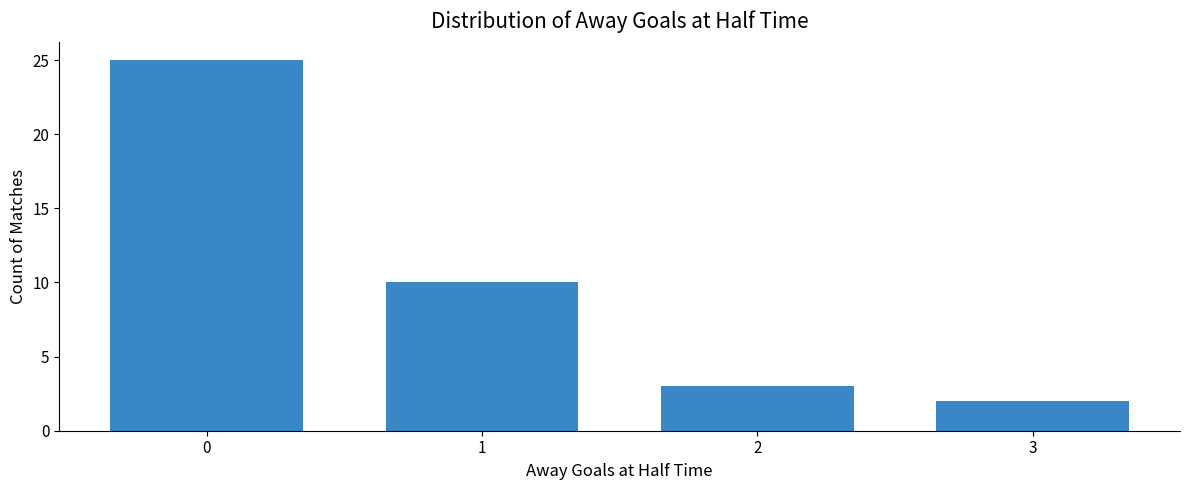

What is the change in value from 1 to 2?

-7